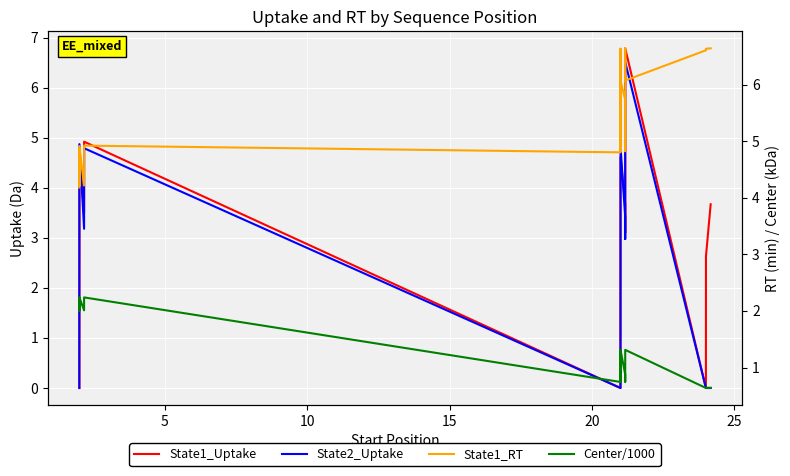

In State2_Uptake, how many points are higher than both neighbors (excluding endpoints)?

4